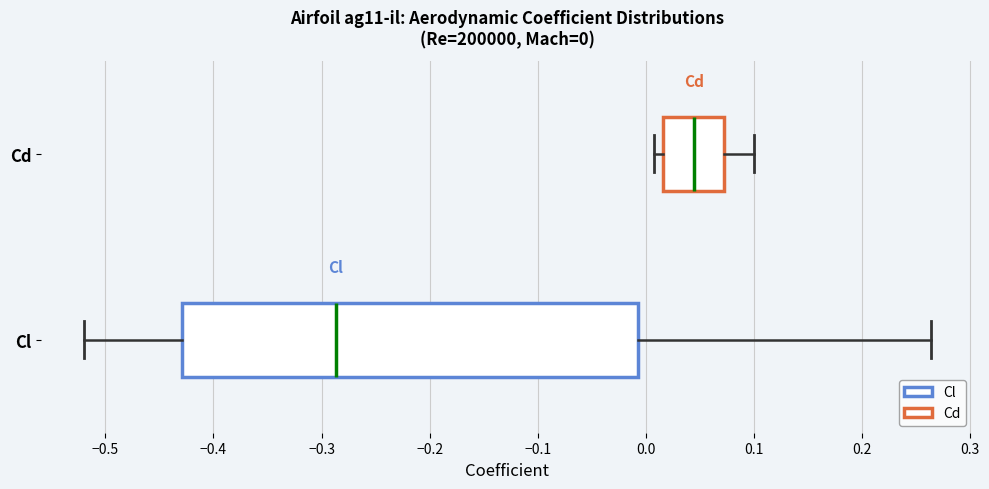

Which box's median line is the furthest to the right?

Cd